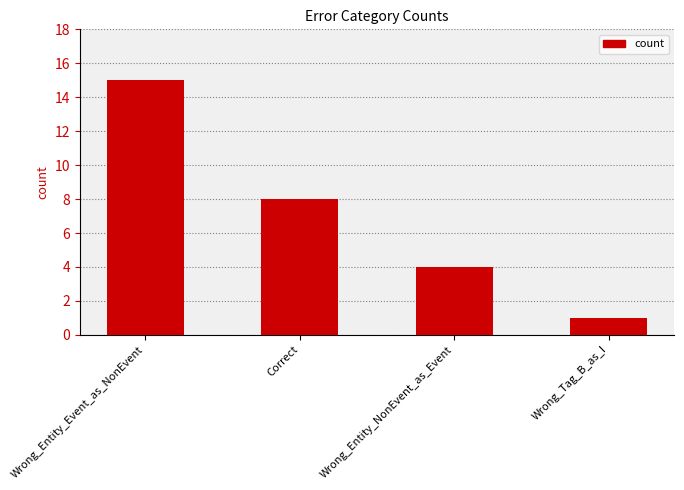

What is the sum of all values?

28